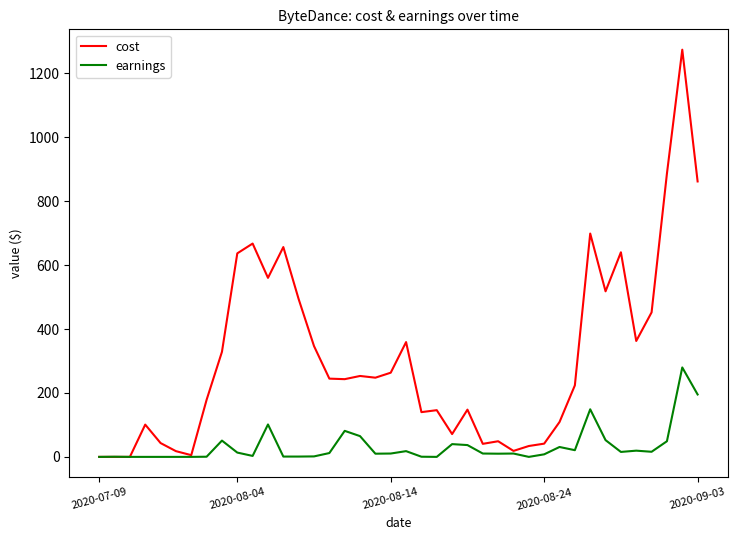

Which series has the largest range (max minus min)?

cost